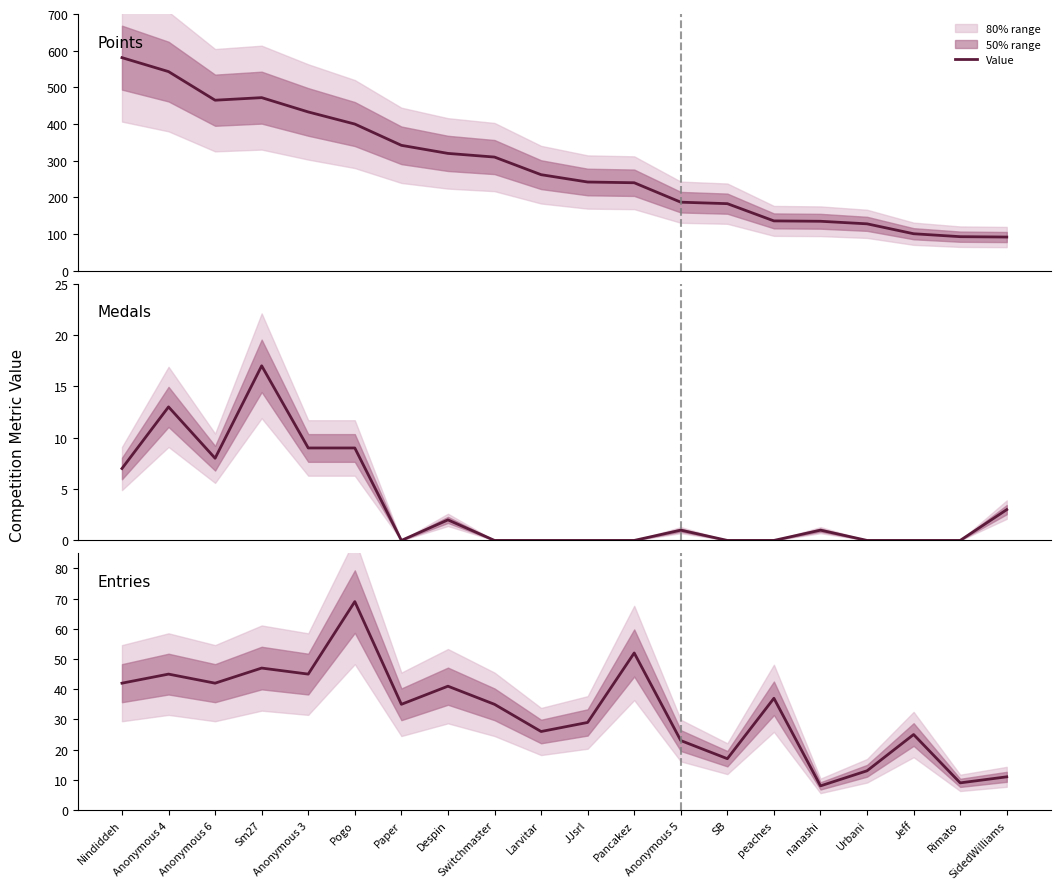

Which has a higher value, Switchmaster or JJsrl?

Switchmaster